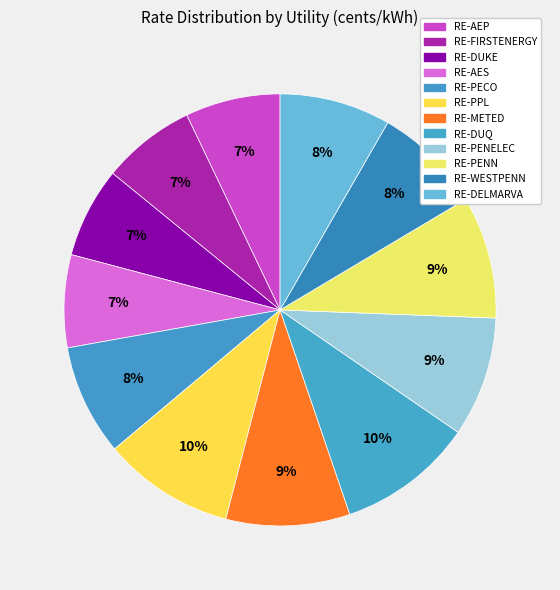

Is it true that RE-AES is 7% of the pie?

True